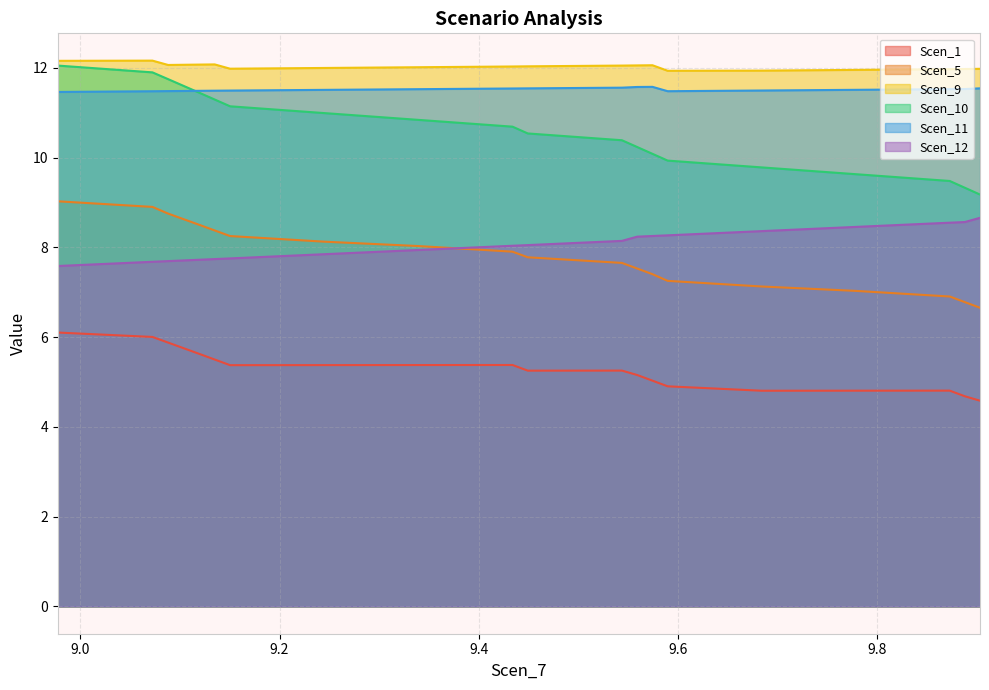

What are all the series names shown in the legend?

Scen_1, Scen_5, Scen_9, Scen_10, Scen_11, Scen_12